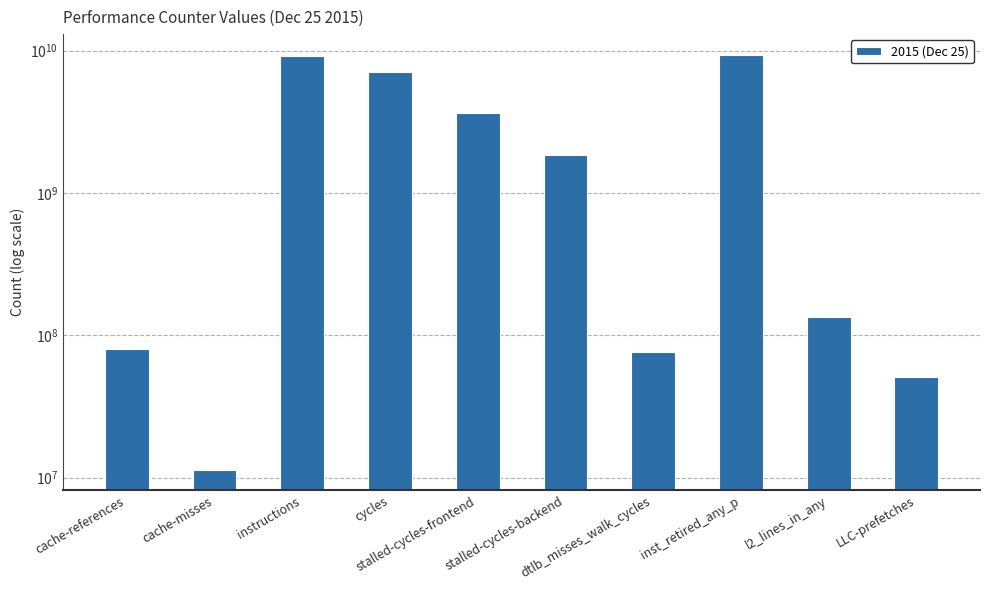

What is the maximum value shown in the chart?

9350578249